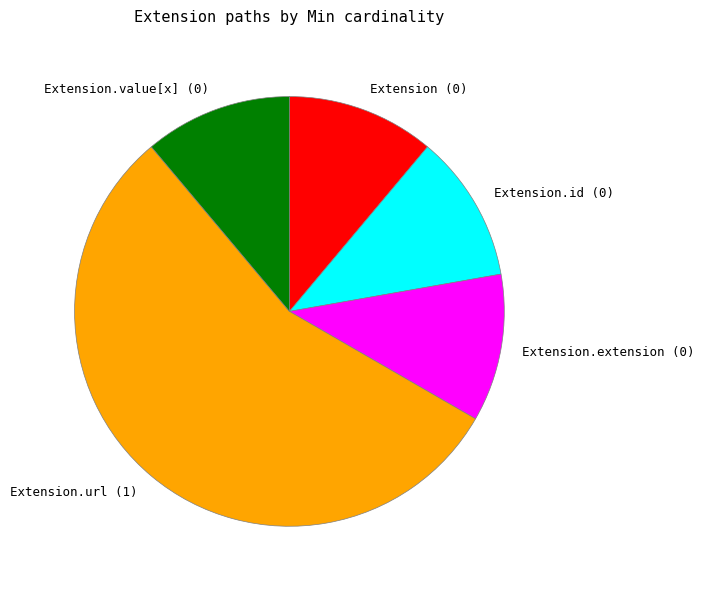

Which category accounts for the majority?

Extension.url